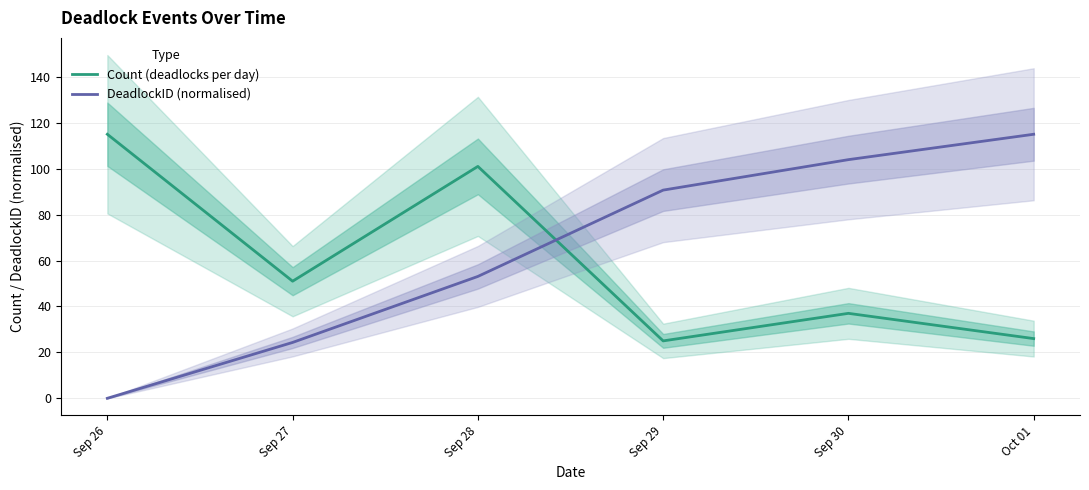

The value of DeadlockID (normalised) at Oct 01 is 159.8. True or false?

False